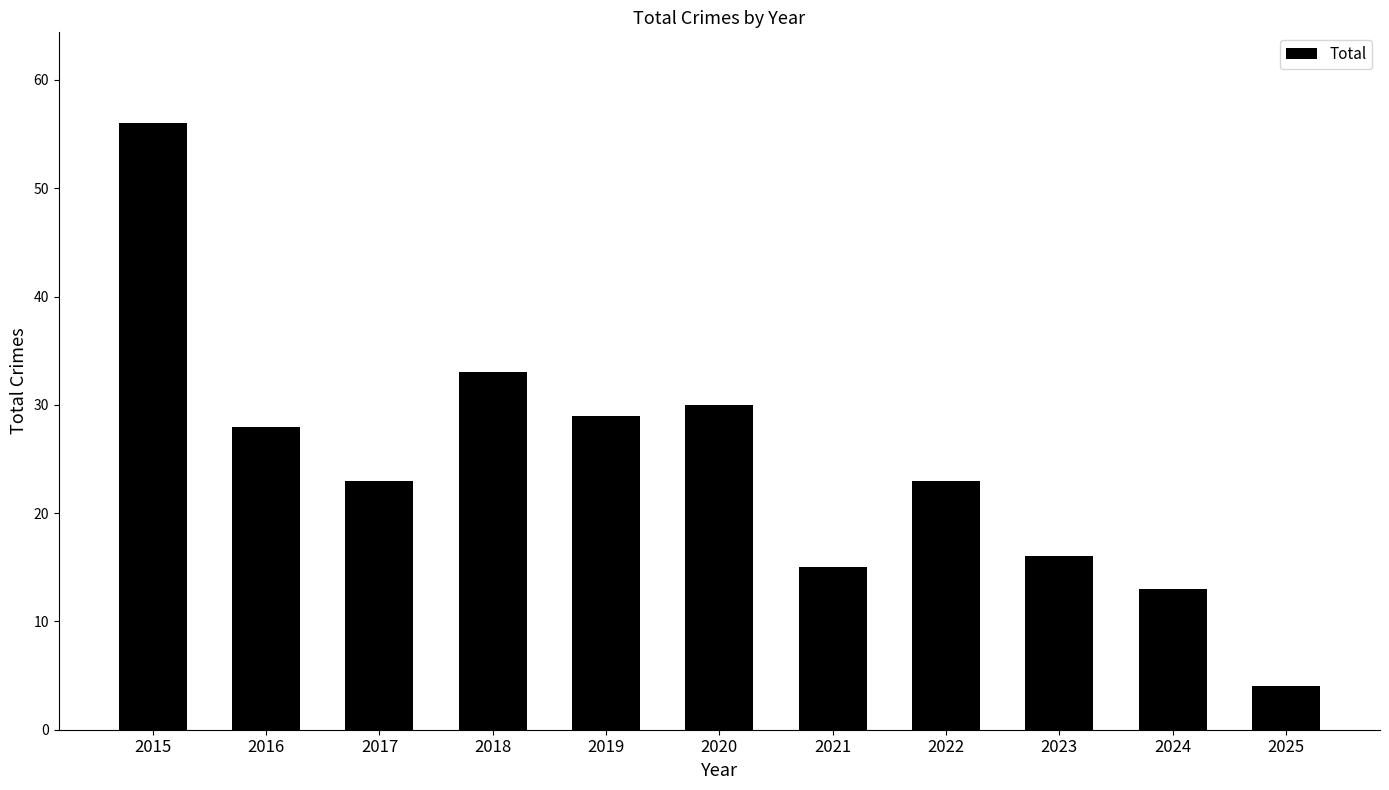

True or false: the data shows 4 at 2025.

True